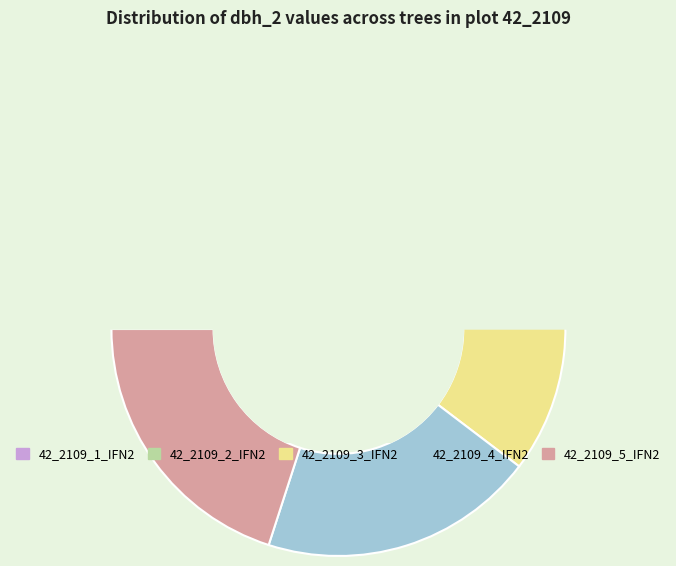

Is the sum of 42_2109_4_IFN2 and 42_2109_3_IFN2 greater than half?

No